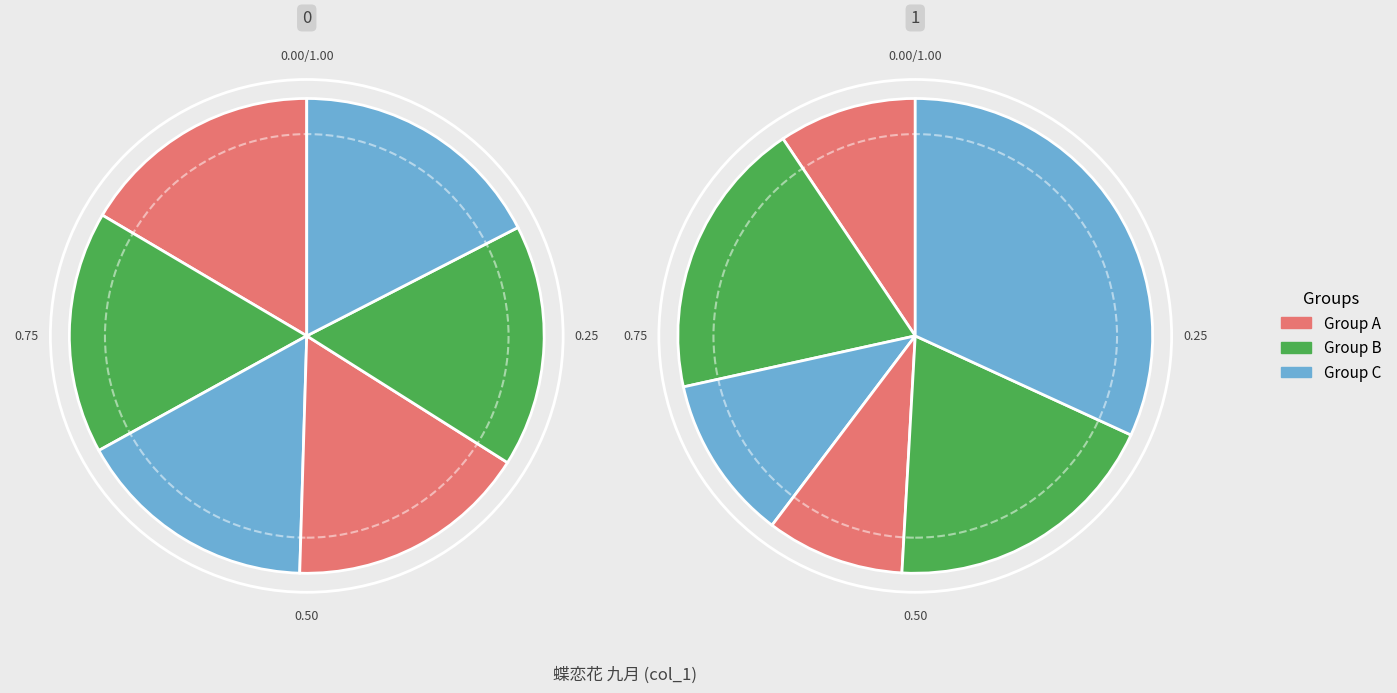

Does 蝶恋花　九月四日记梦中事三首 其三 account for over 50% of the chart?

No